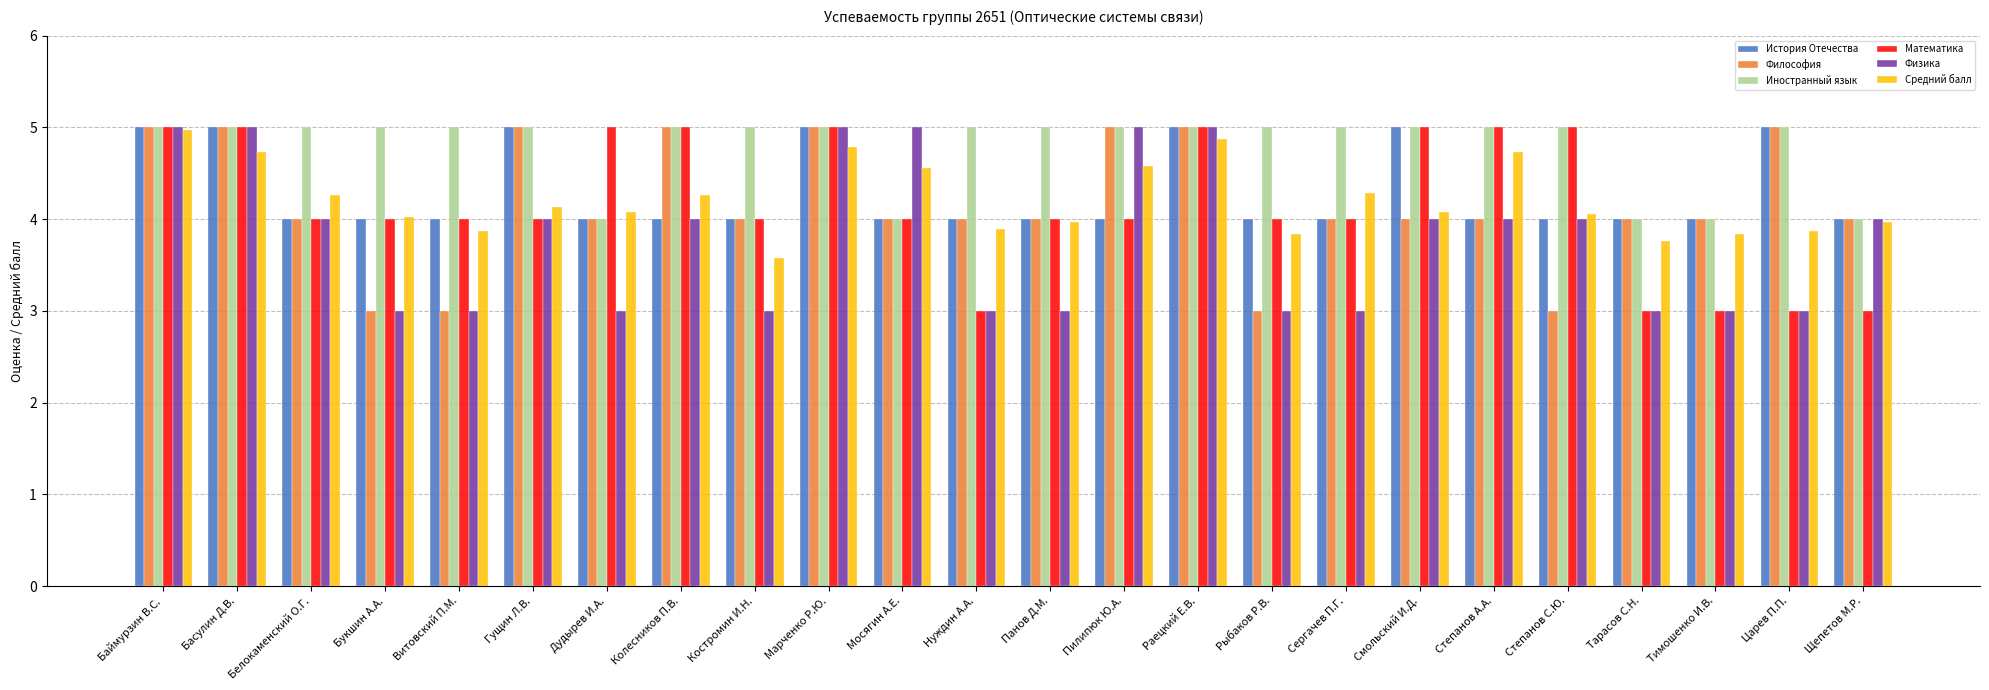

What is the maximum value for Математика?

5.0